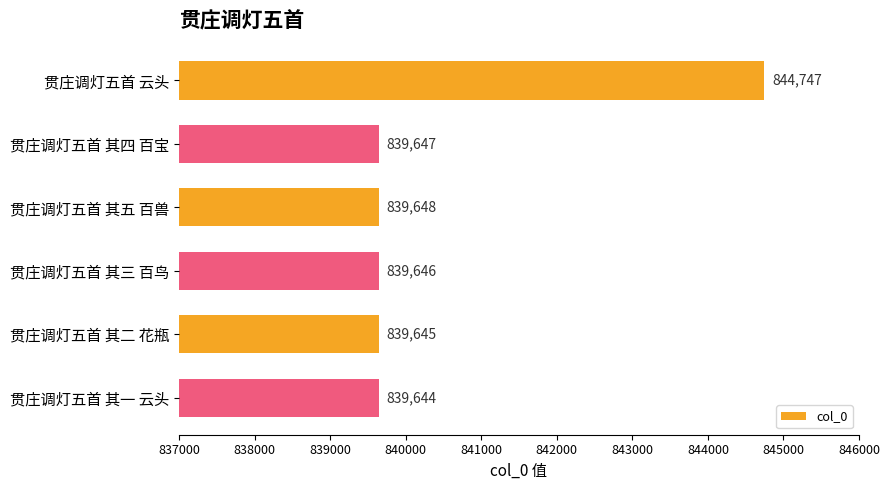

At which category does the chart reach its peak across all series?

贯庄调灯五首 云头